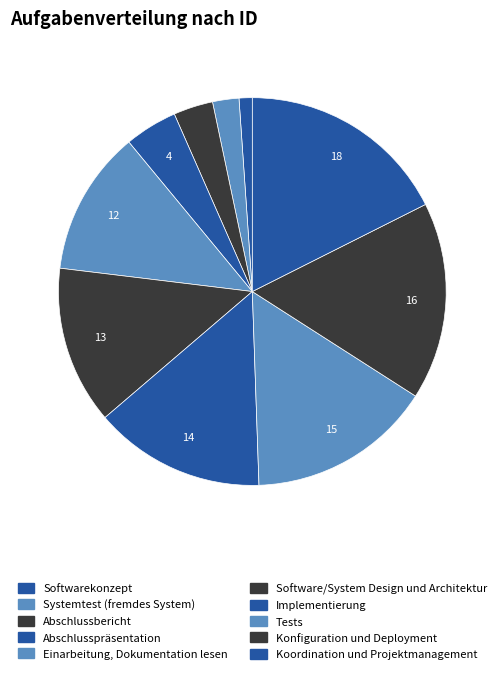

What percentage is the Softwarekonzept slice, to the nearest percent?

1%